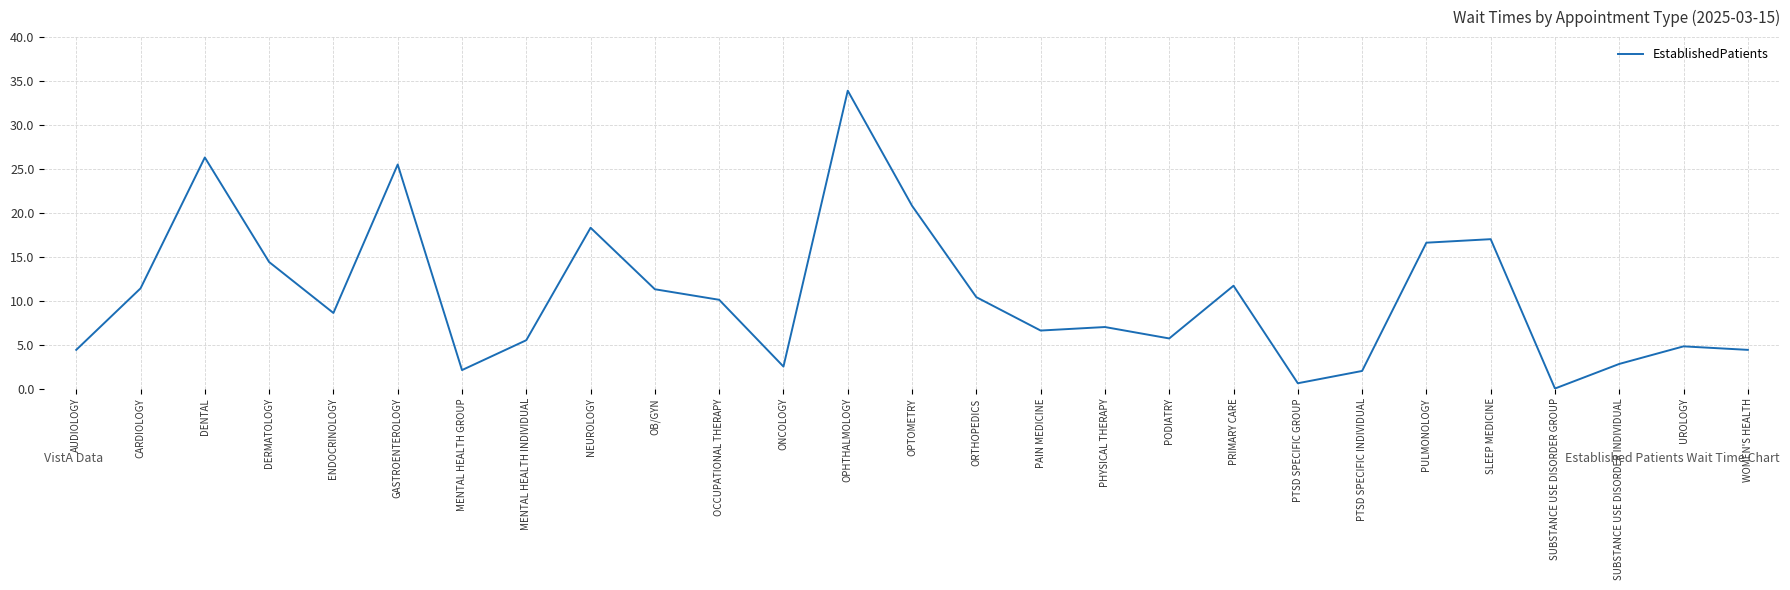

What position from the left is PTSD SPECIFIC INDIVIDUAL?

21